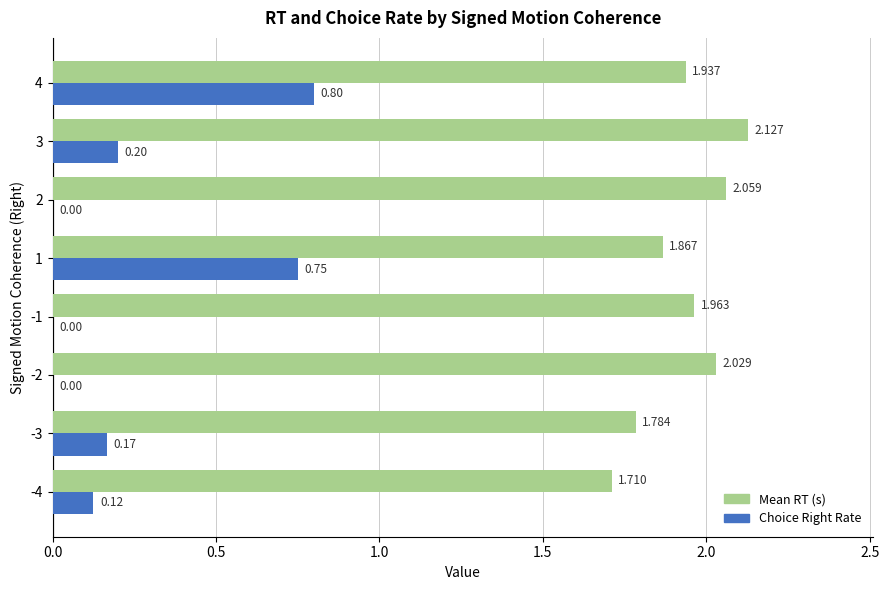

Which series has the largest total across all categories?

Mean RT (s)